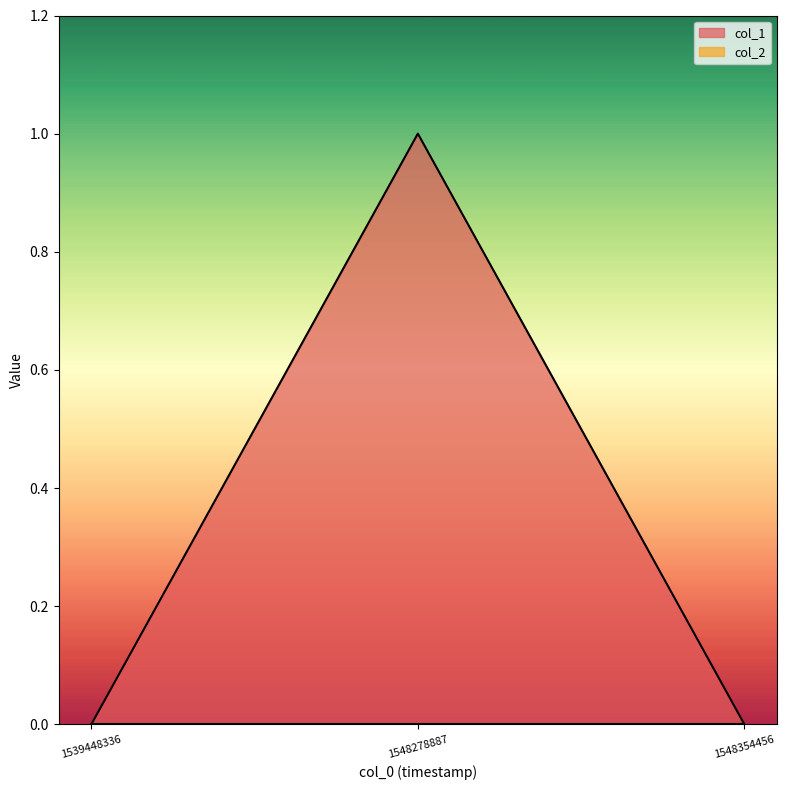

Reading left to right, transcribe all the data shown in this chart.

0	1	0